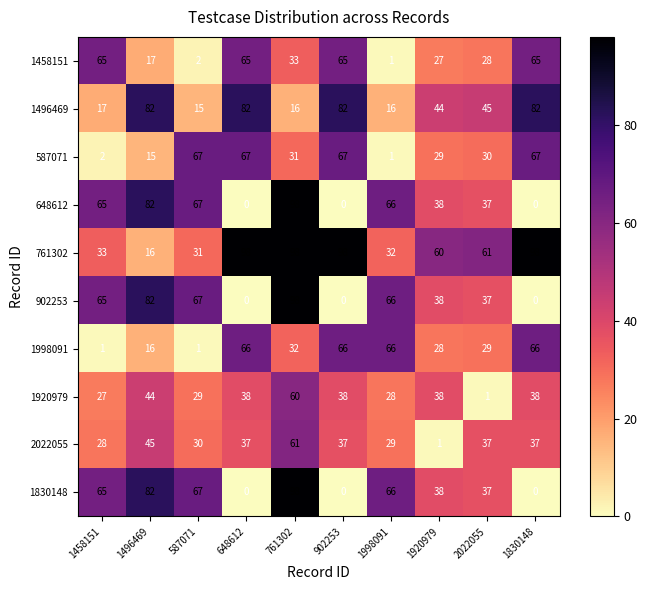

At which label does 902253 reach its peak?

761302